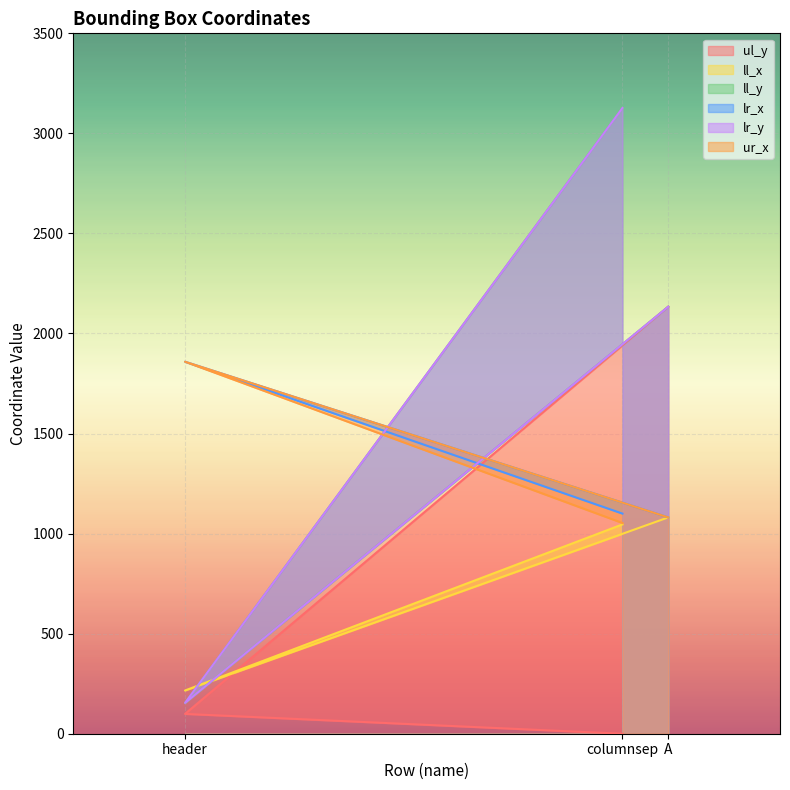

At which label is ur_x closest to 1456?

A